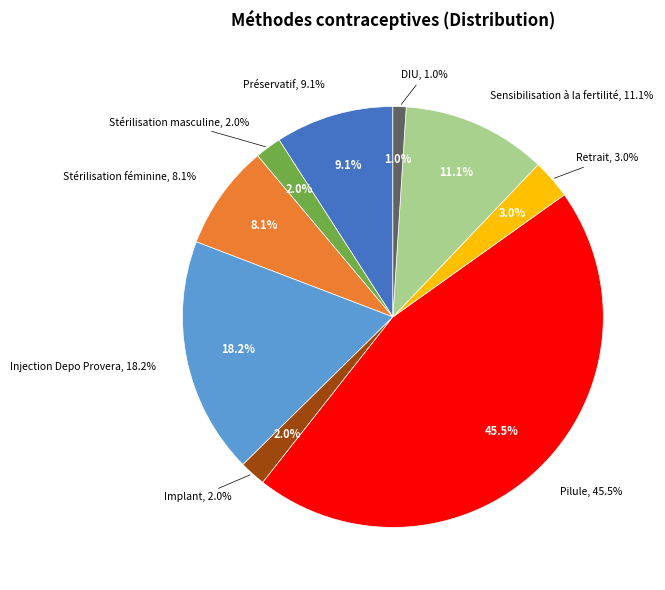

The DIU slice represents 11% of the pie. True or false?

False